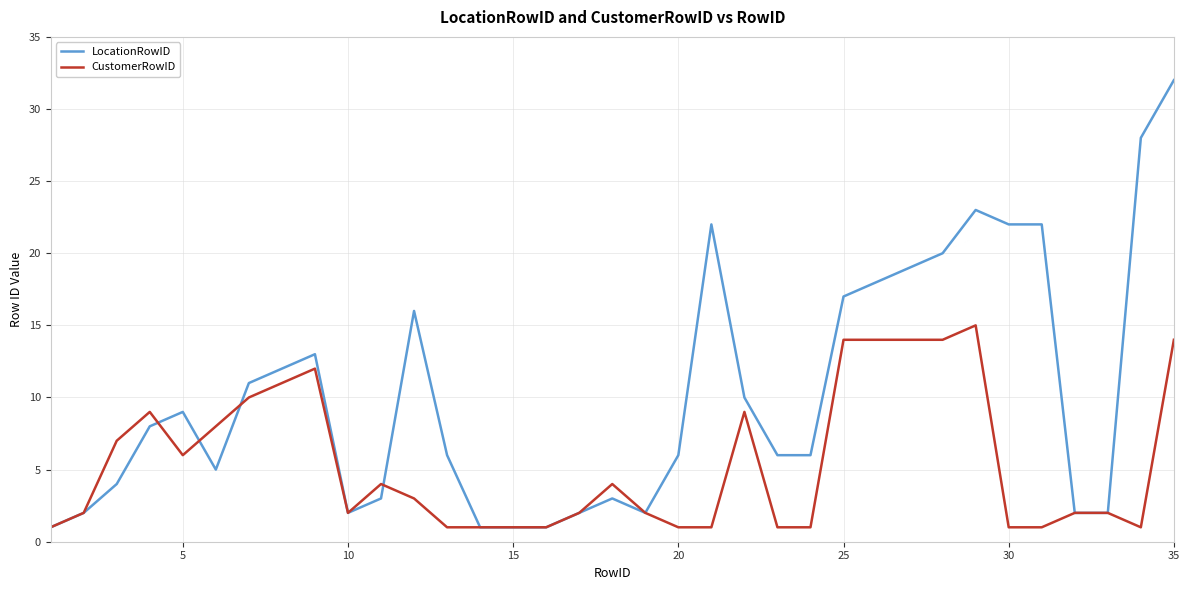

Reading left to right, extract all data points from this chart.

LocationRowID: 1	2	4	8	9	5	11	12	13	2	3	16	6	1	1	1	2	3	2	6	22	10	6	6	17	18	19	20	23	22	22	2	2	28	32
CustomerRowID: 1	2	7	9	6	8	10	11	12	2	4	3	1	1	1	1	2	4	2	1	1	9	1	1	14	14	14	14	15	1	1	2	2	1	14